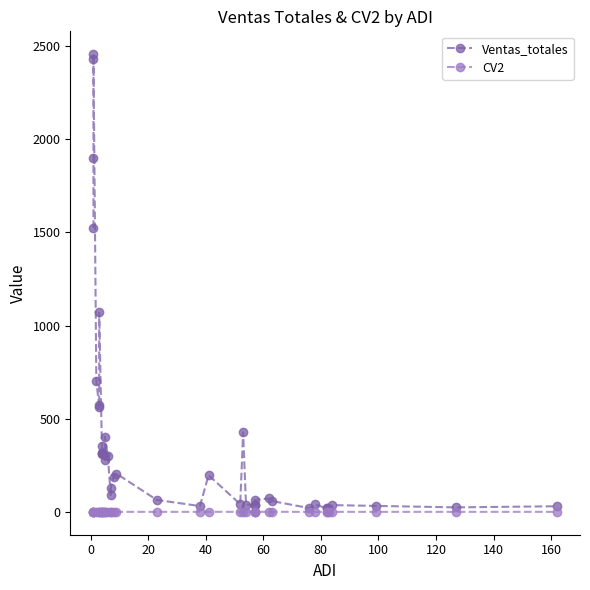

How many data points in Ventas_totales are above 189?

19